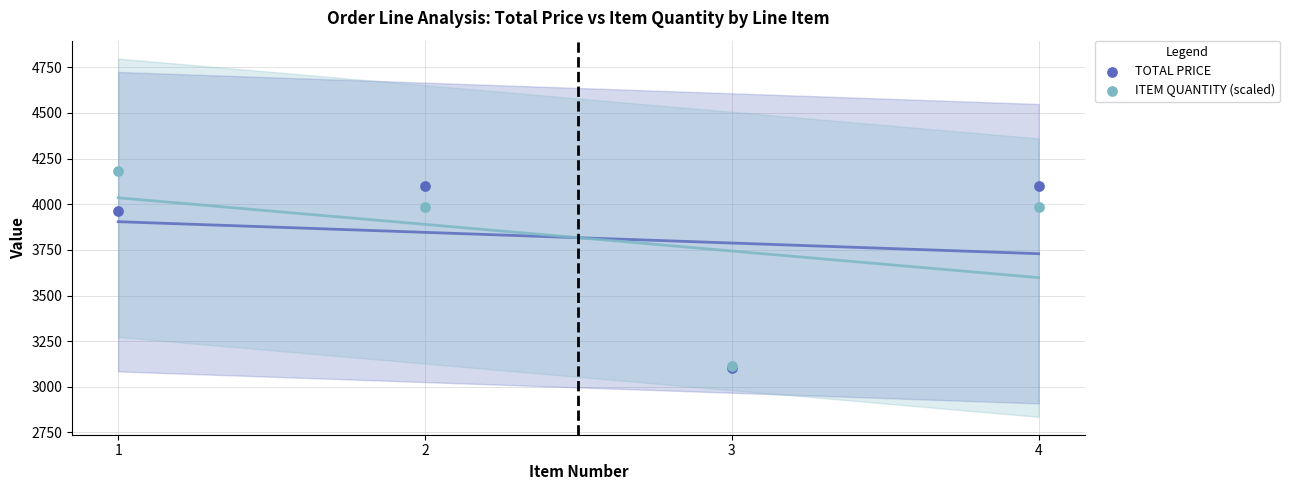

In the ITEM QUANTITY (scaled) series, what Y value is closest to 3646?

3986.9